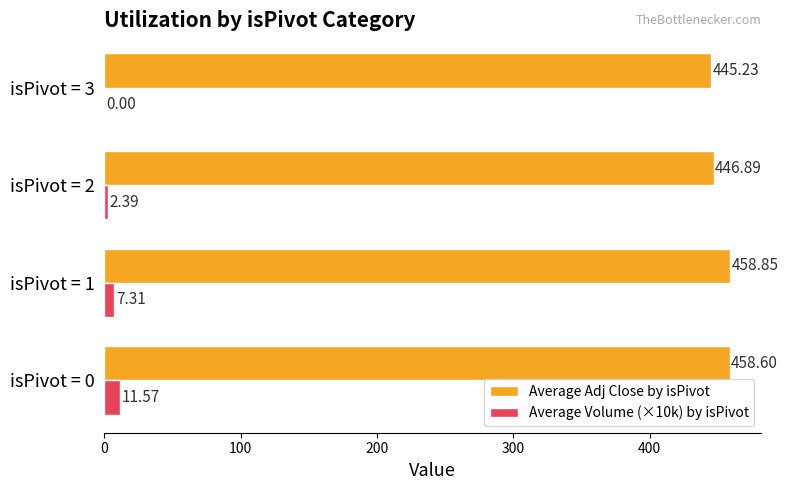

Count the number of categories in the chart.

4